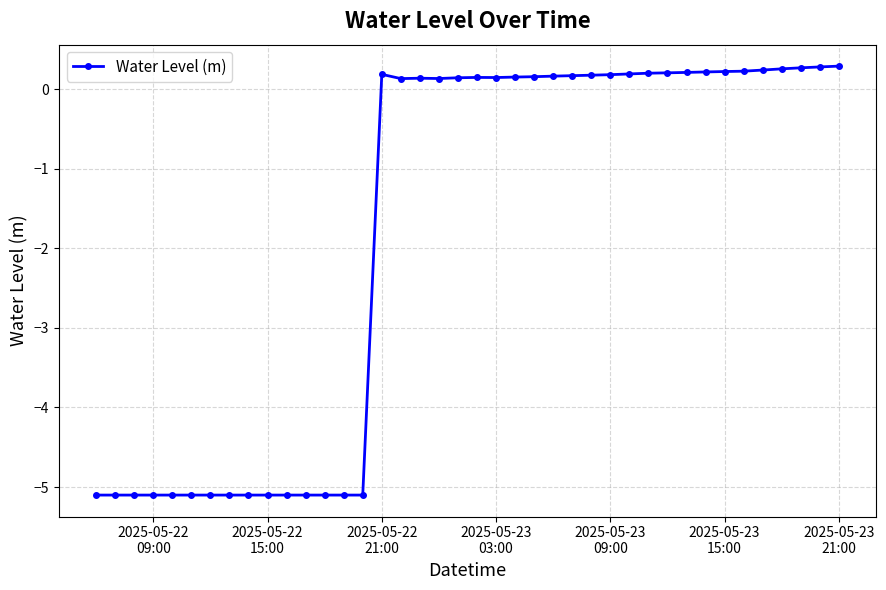

What is the value of the 16th point from the left?

0.2